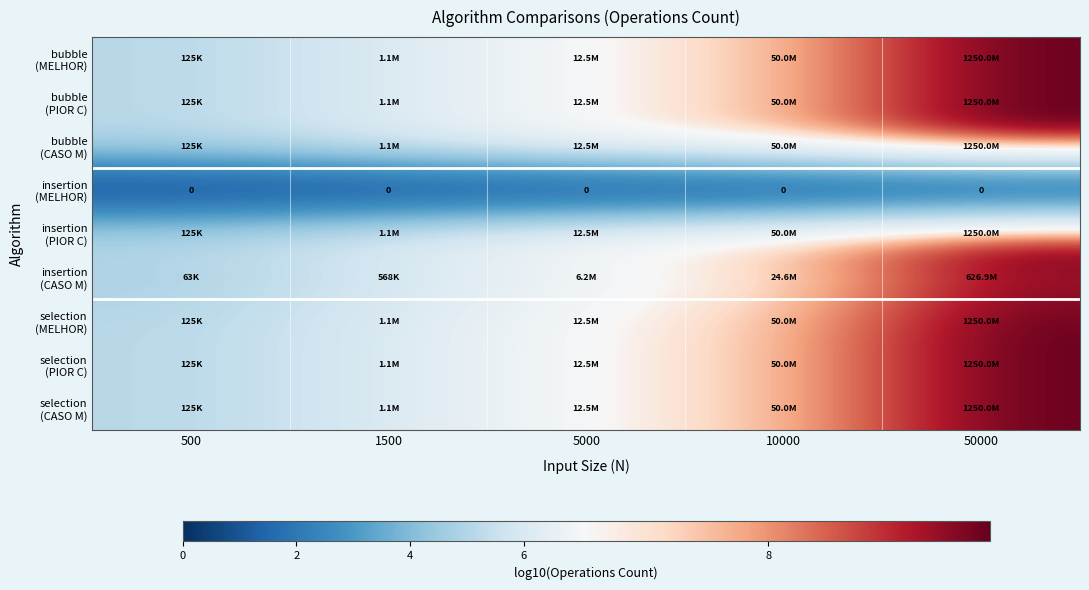

Which category has the highest value across all series?

50000